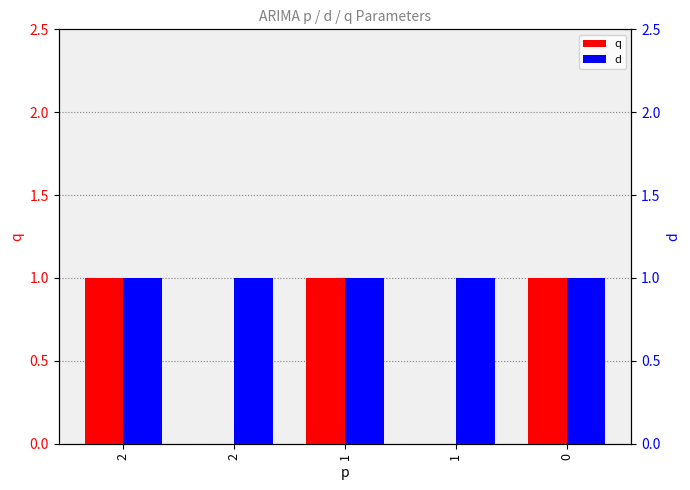

How many groups of bars are there?

5